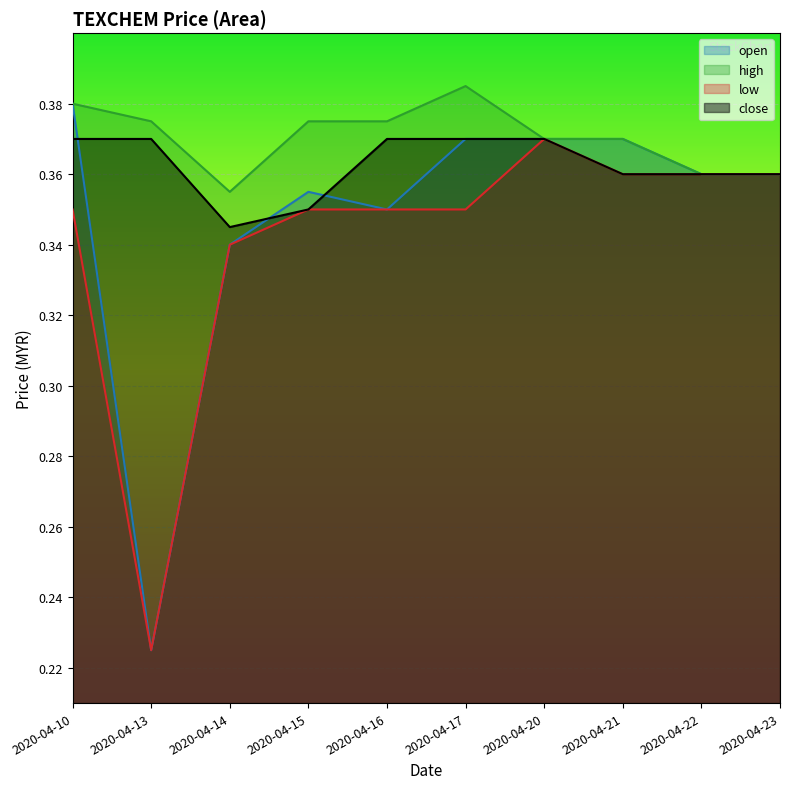

True or false: close and high cross at least once.

False